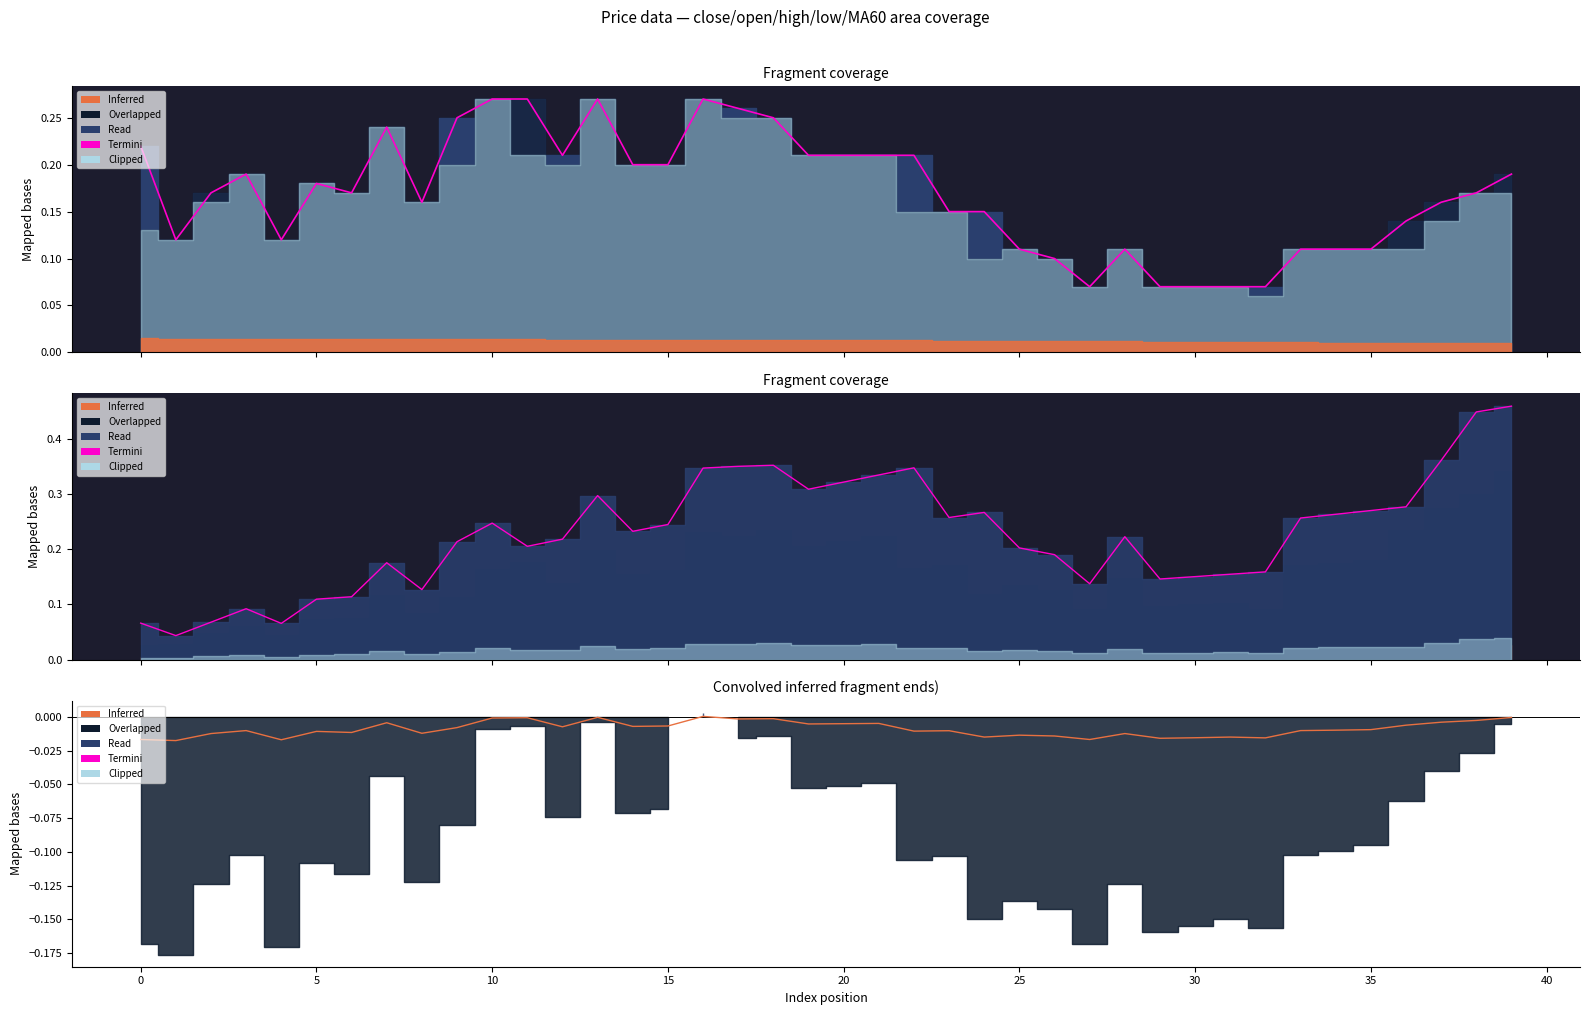

True or false: Inferred has more than 0 points higher than both neighbors.

True